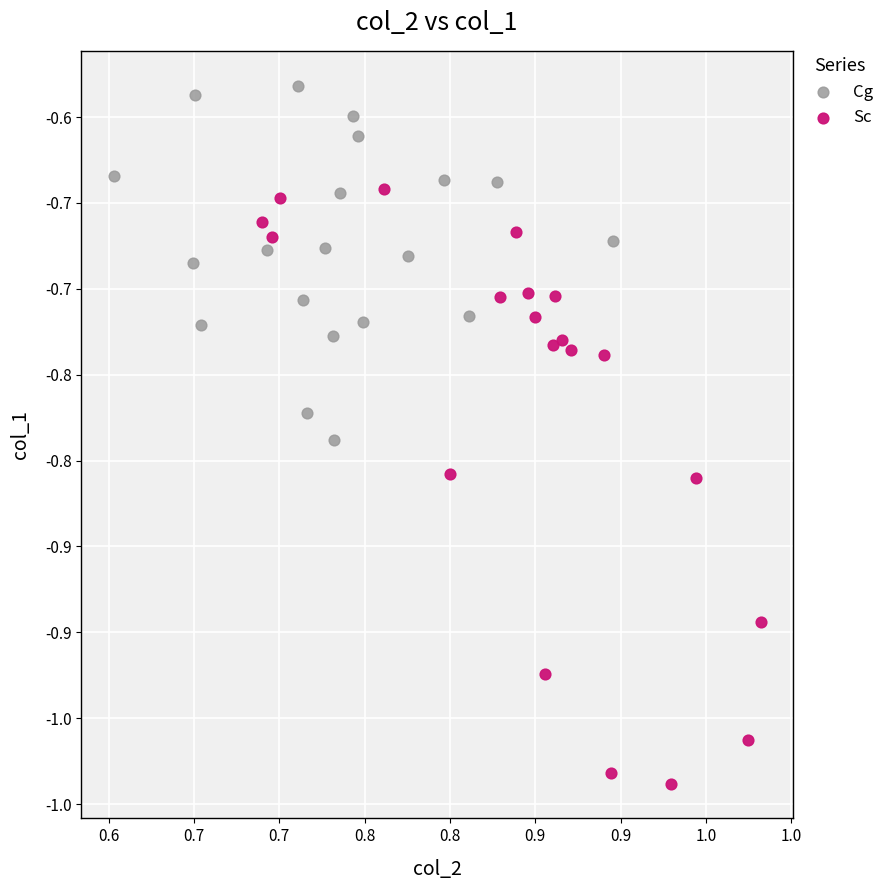

Which series has the largest Y range (max minus min)?

Sc